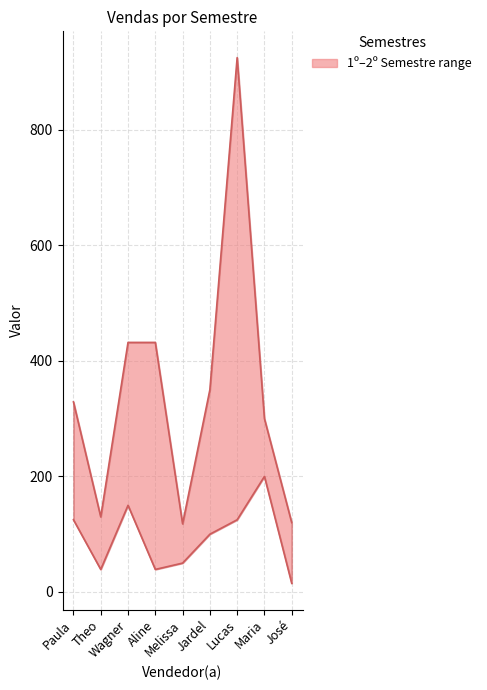

How many values in the 2º Semestre series exceed 200?

4